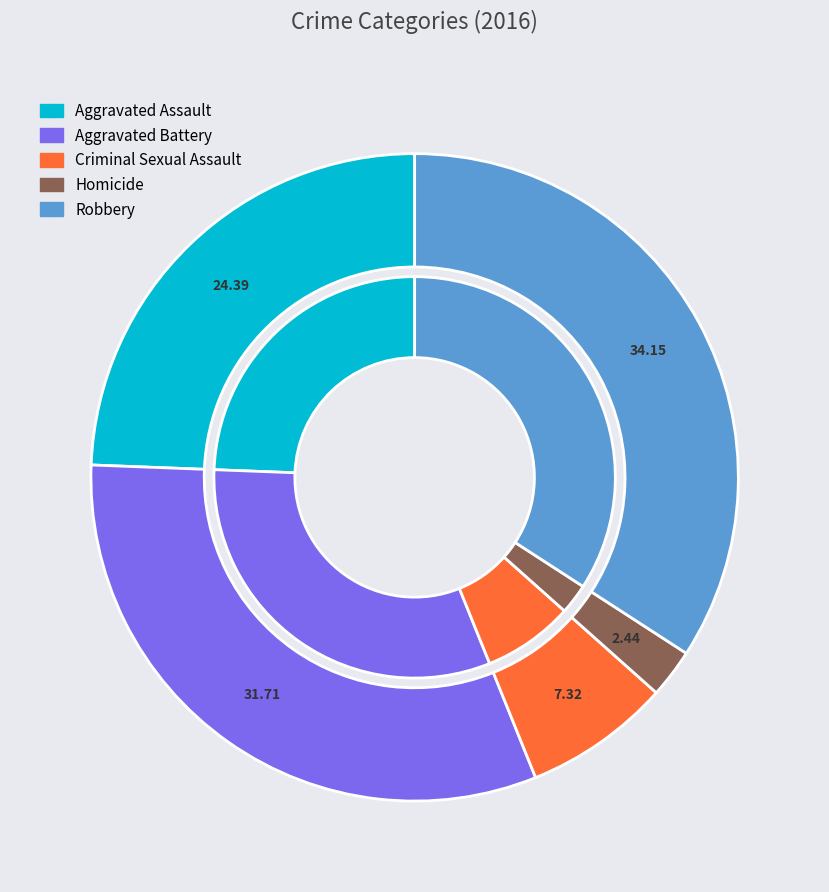

To the nearest percent, what portion does 4 represent?

34%